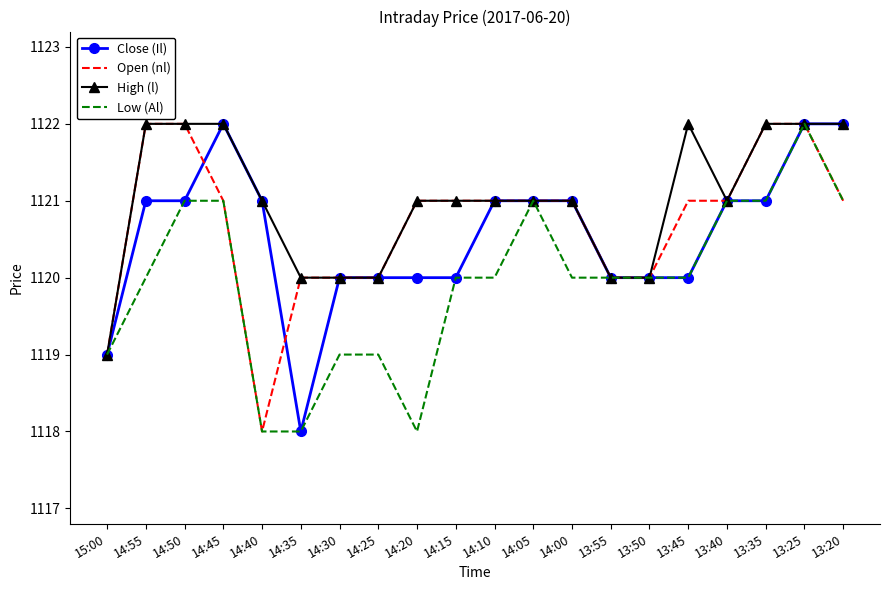

Reading left to right, extract all data points from this chart.

Close (Il): 15:00=1119	14:55=1121	14:50=1121	14:45=1122	14:40=1121	14:35=1118	14:30=1120	14:25=1120	14:20=1120	14:15=1120	14:10=1121	14:05=1121	14:00=1121	13:55=1120	13:50=1120	13:45=1120	13:40=1121	13:35=1121	13:25=1122	13:20=1122
Open (nl): 15:00=1119	14:55=1122	14:50=1122	14:45=1121	14:40=1118	14:35=1120	14:30=1120	14:25=1120	14:20=1121	14:15=1121	14:10=1121	14:05=1121	14:00=1121	13:55=1120	13:50=1120	13:45=1121	13:40=1121	13:35=1122	13:25=1122	13:20=1121
High (l): 15:00=1119	14:55=1122	14:50=1122	14:45=1122	14:40=1121	14:35=1120	14:30=1120	14:25=1120	14:20=1121	14:15=1121	14:10=1121	14:05=1121	14:00=1121	13:55=1120	13:50=1120	13:45=1122	13:40=1121	13:35=1122	13:25=1122	13:20=1122
Low (Al): 15:00=1119	14:55=1120	14:50=1121	14:45=1121	14:40=1118	14:35=1118	14:30=1119	14:25=1119	14:20=1118	14:15=1120	14:10=1120	14:05=1121	14:00=1120	13:55=1120	13:50=1120	13:45=1120	13:40=1121	13:35=1121	13:25=1122	13:20=1121